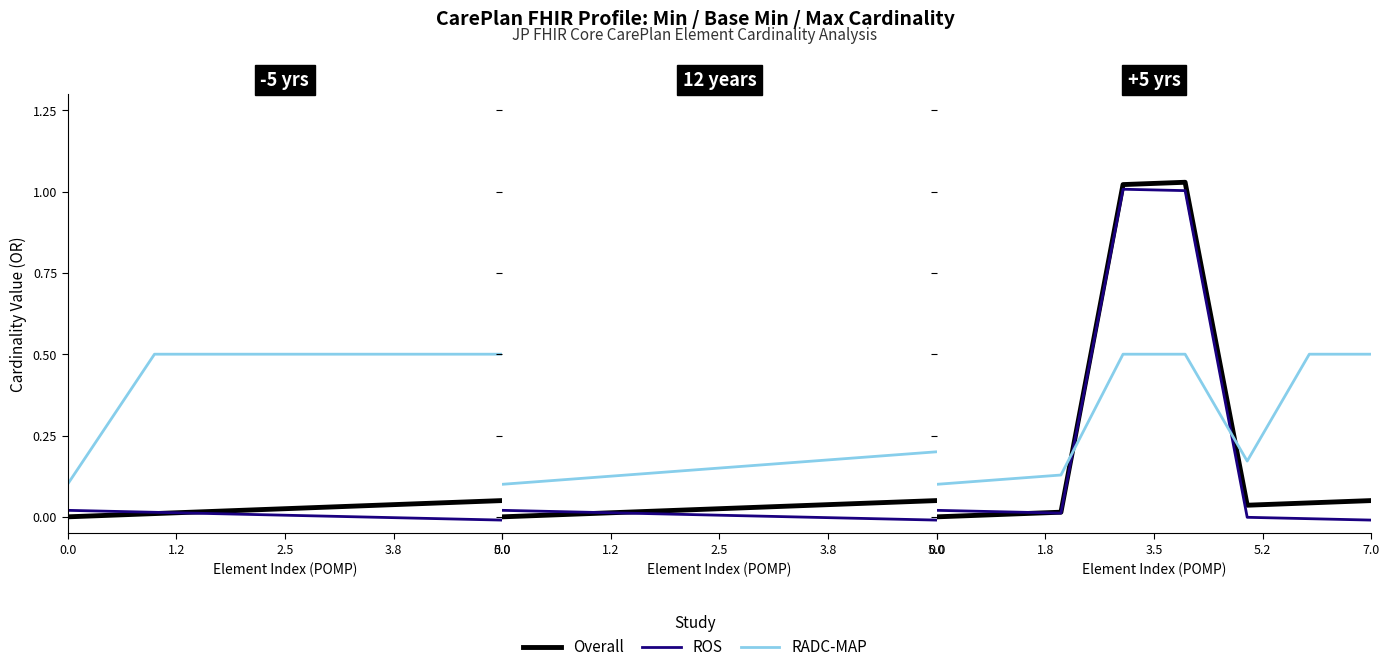

What is the average value of the RADC-MAP series?

0.3